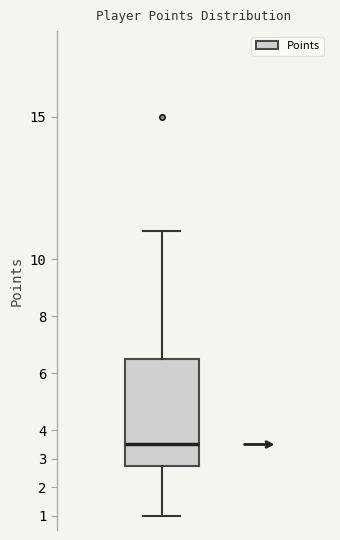

Where is the lower edge of the box on the y-axis? The values are not printed on the chart, so give them approximately, as read against the axis.

2.8